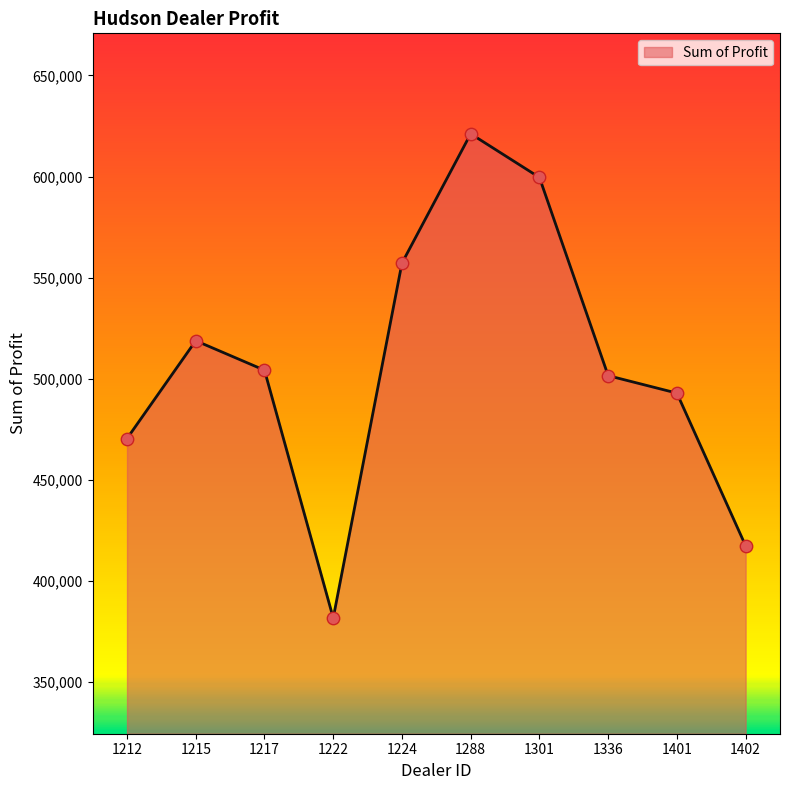

What is the ratio of the value at 1224 to the value at 1336?

1.1